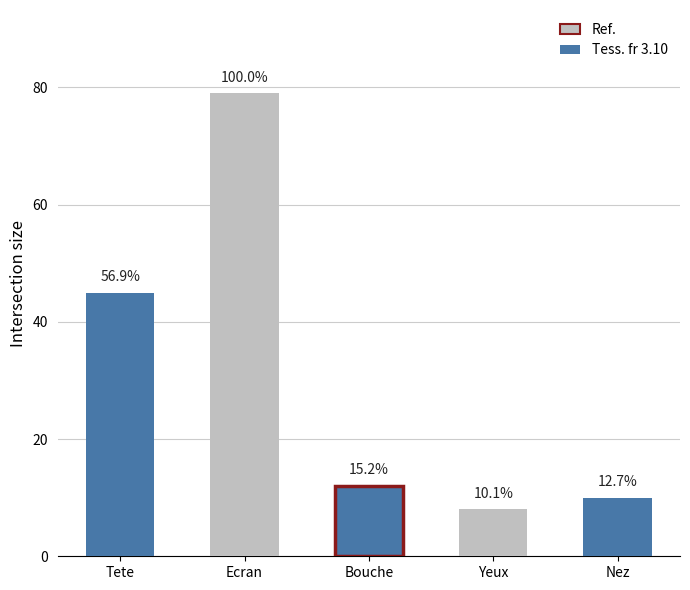

Which has a higher value, Tete or Ecran?

Ecran